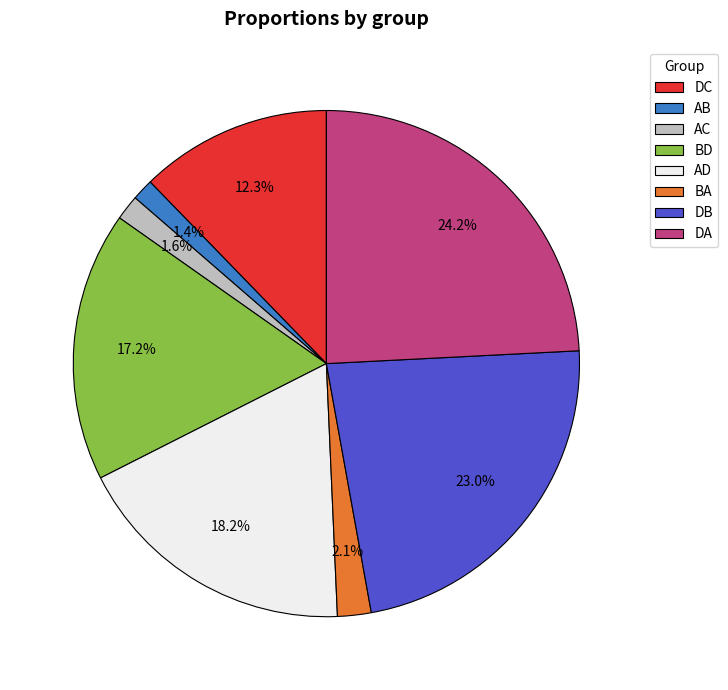

To the nearest percent, what is the difference between the largest and smallest slice percentages?

23%